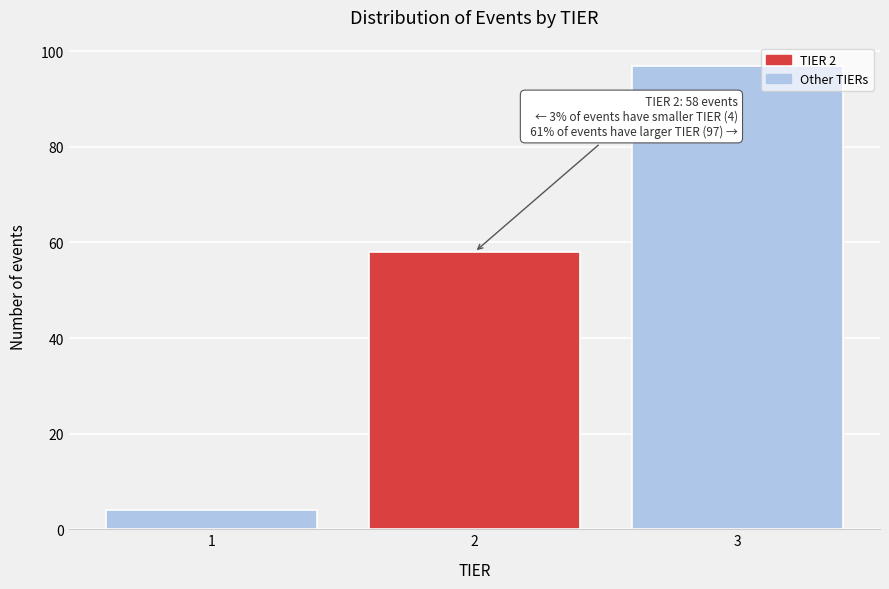

Reading left to right, what are all the values shown in this chart?

4	58	97